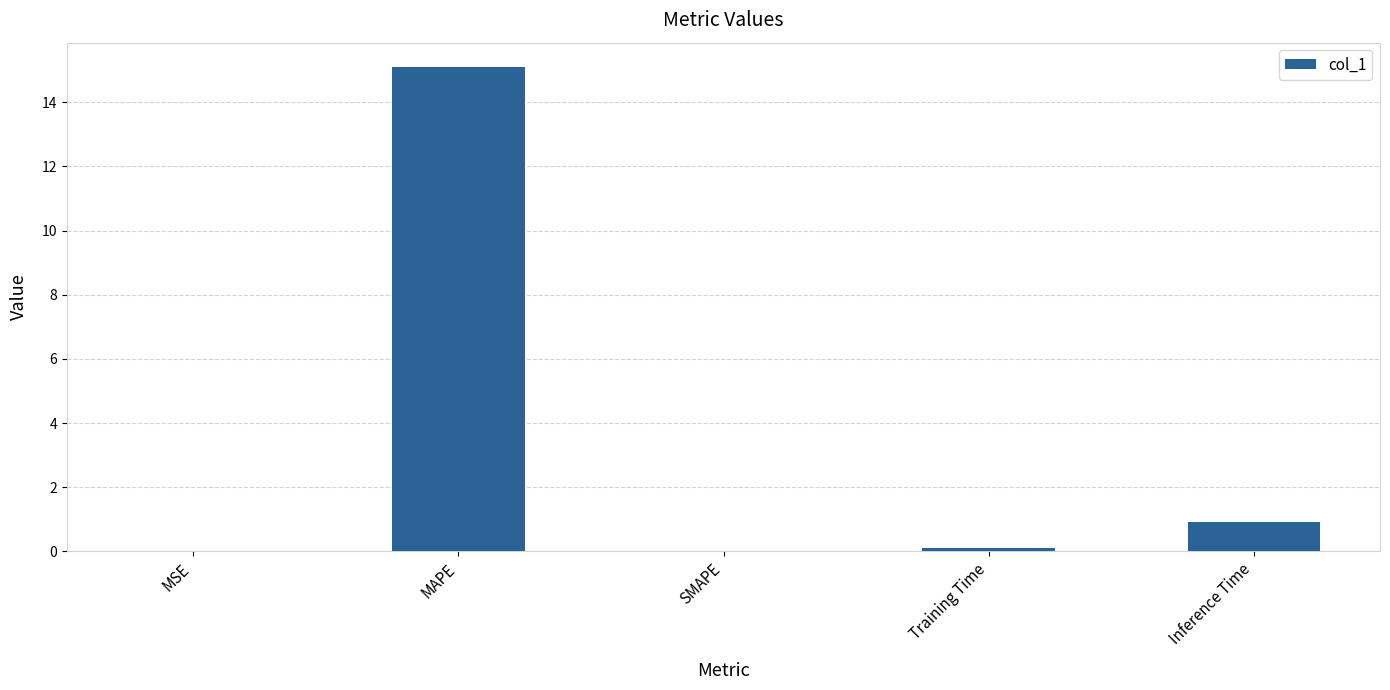

Are the bars horizontal?

No